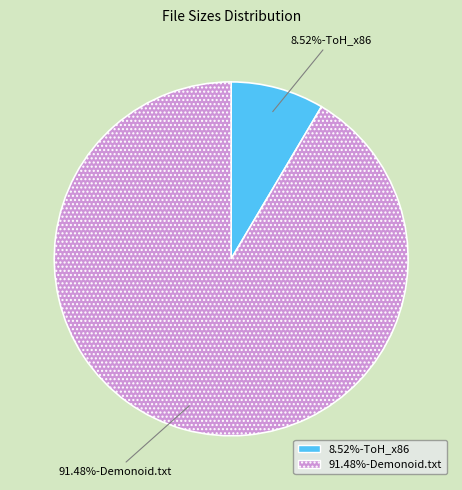

To the nearest percent, what is the difference between the largest and smallest slice percentages?

83%